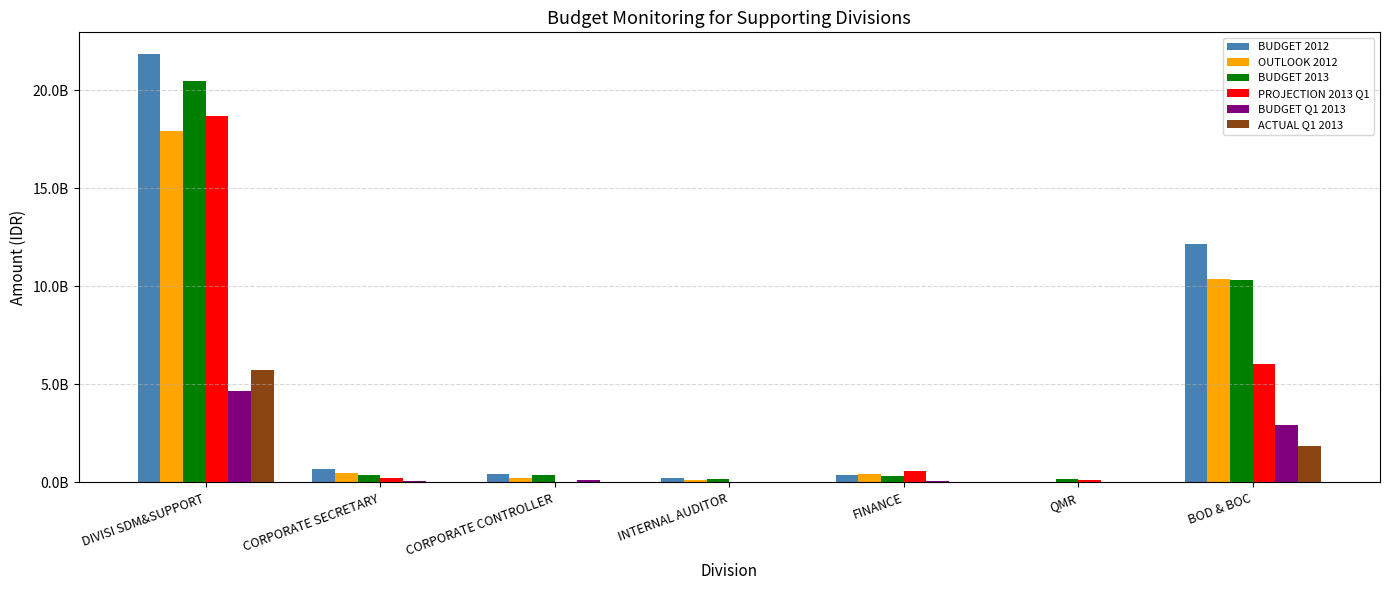

What are all the series names shown in the legend?

BUDGET 2012, OUTLOOK 2012, BUDGET 2013, PROJECTION 2013 Q1, BUDGET Q1 2013, ACTUAL Q1 2013